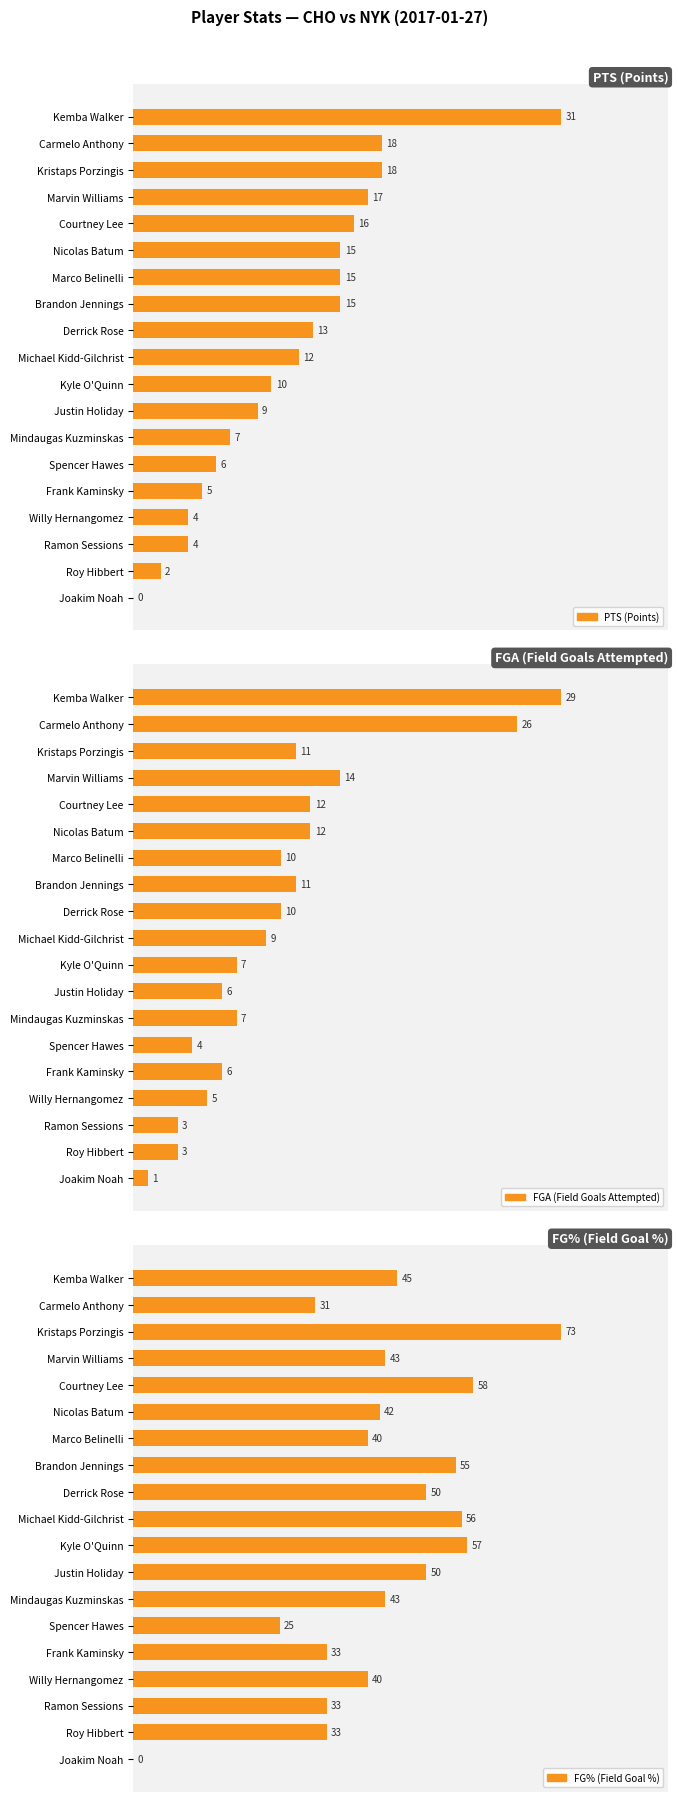

Is it true that FGA (Field Goals Attempted) equals 2 at Roy Hibbert?

False